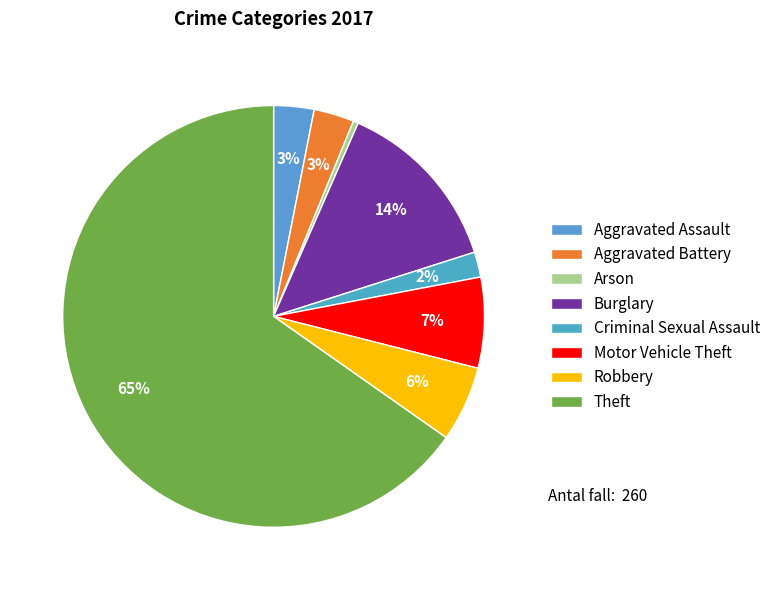

Which has a higher value, Arson or Aggravated Assault?

Aggravated Assault